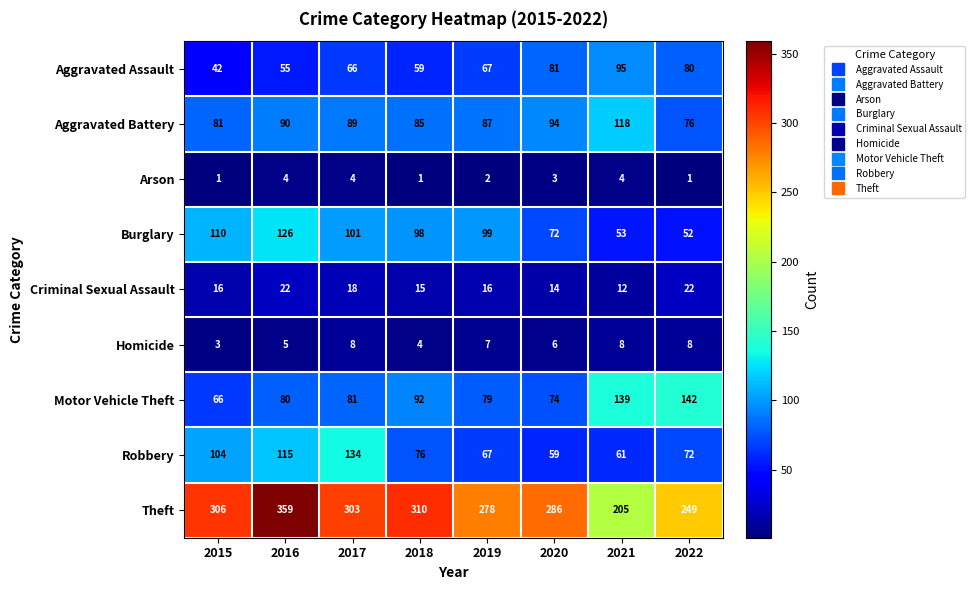

What is the difference between the highest and lowest values at 2021?

201